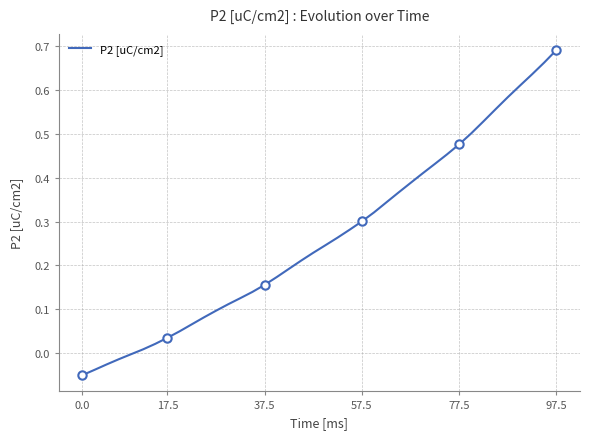

Which category has the highest value in the P2 [uC/cm2] series?

97.5